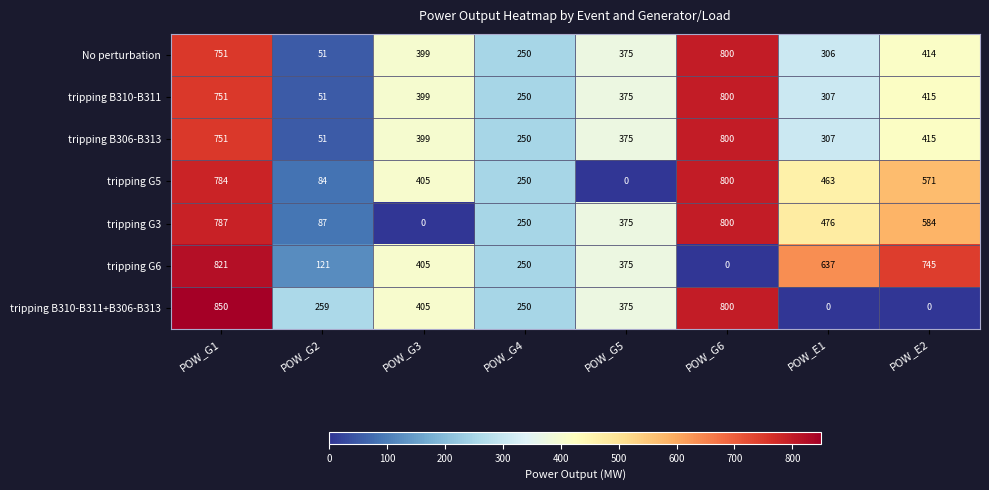

At which category is the sum across all series the highest?

POW_G1